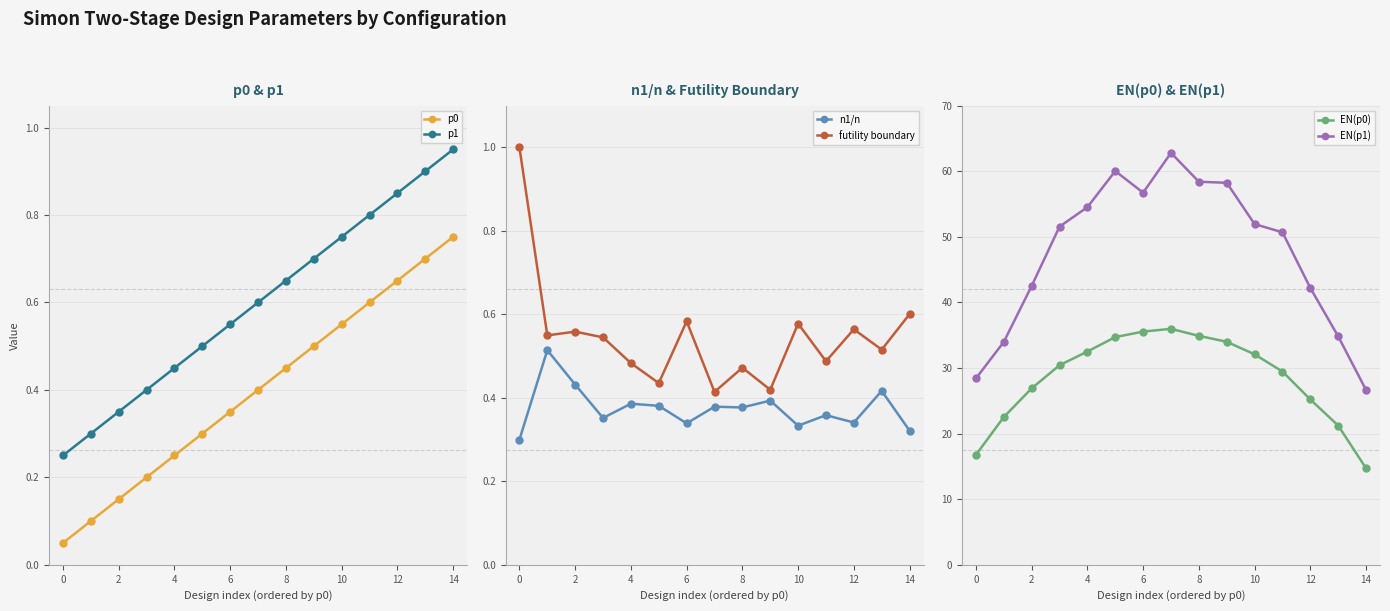

The value of p1 at 12 is 0.4. True or false?

False